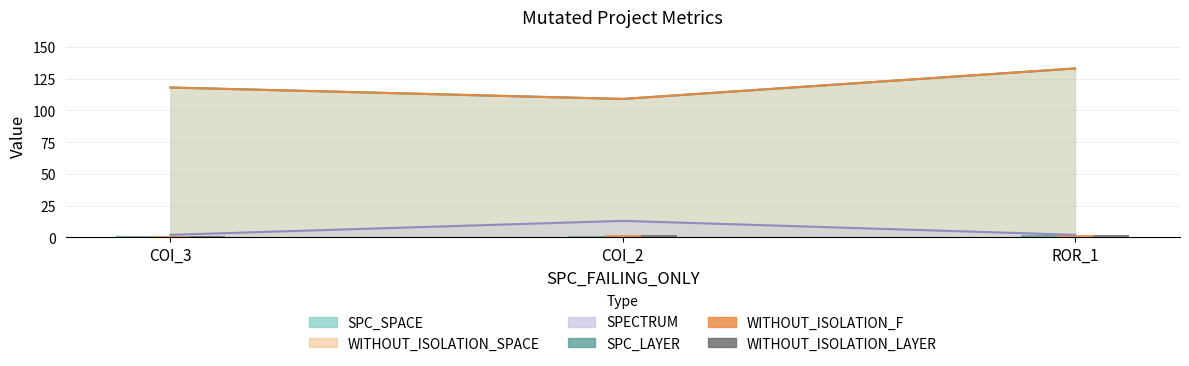

Between COI_2 and ROR_1, which is larger?

ROR_1